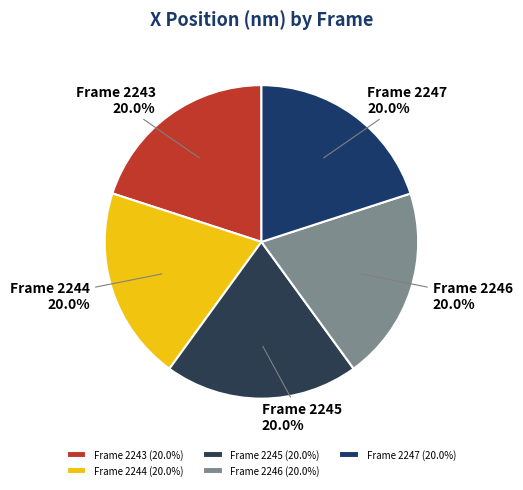

What is the smallest slice in the pie chart?

Frame 2246